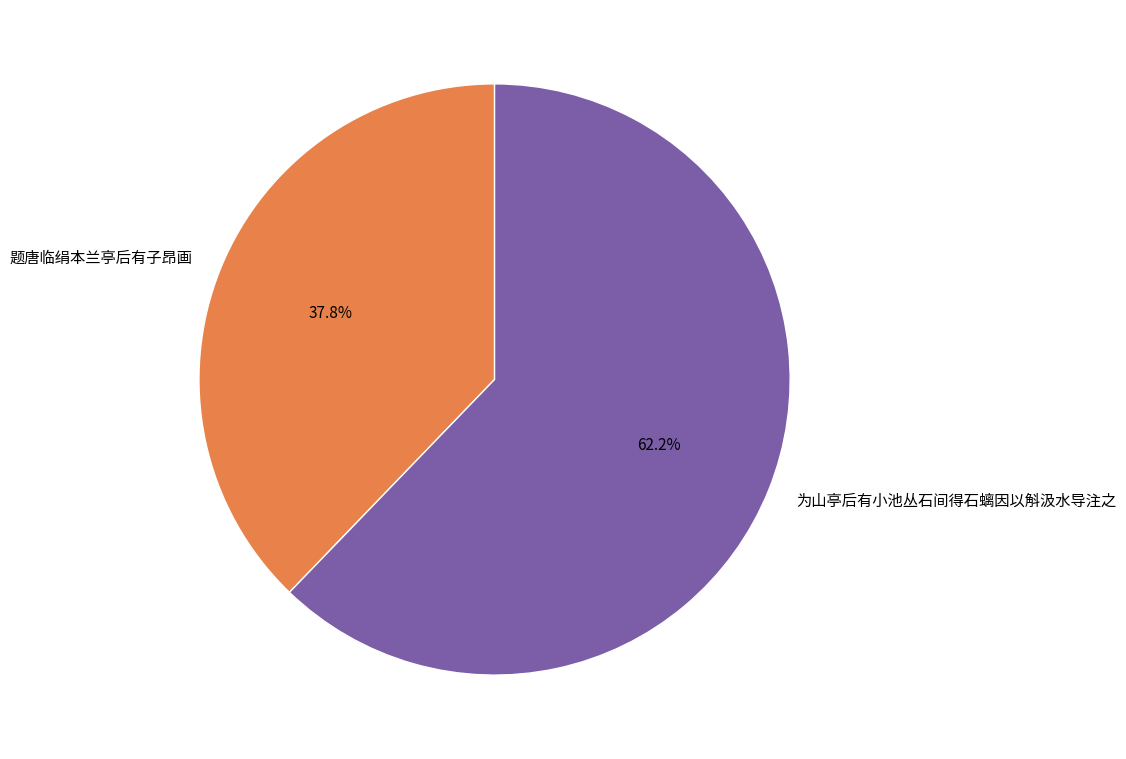

To the nearest percent, what is the difference between the largest and smallest slice percentages?

24%